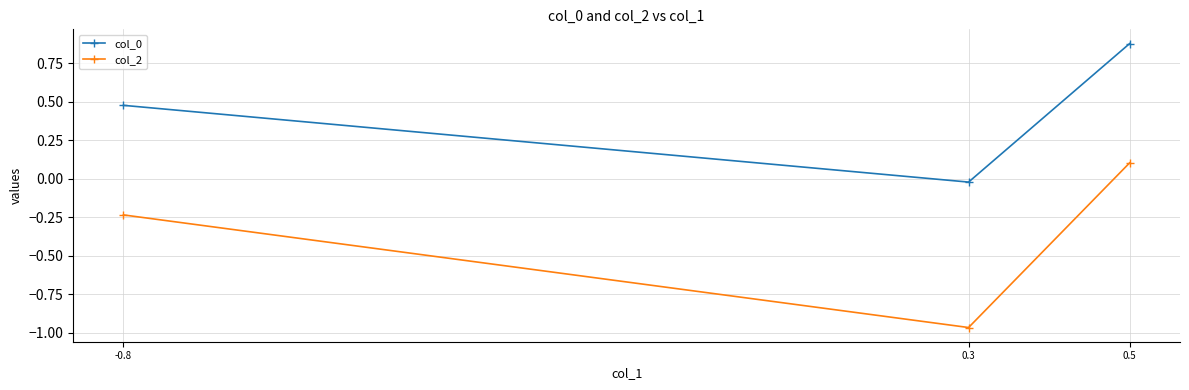

Does the chart display data point markers on the line(s)?

Yes